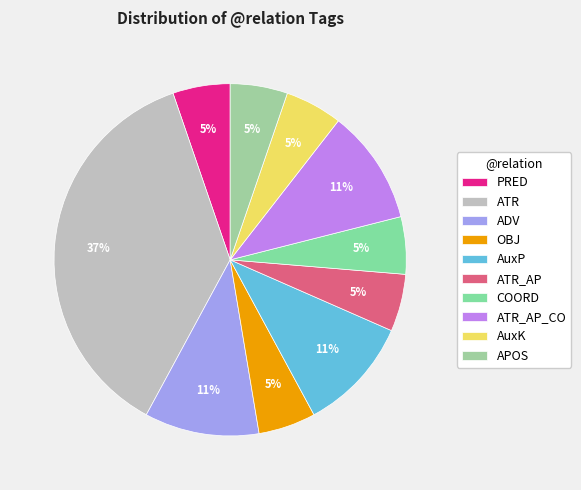

How many slices are in this pie chart?

10